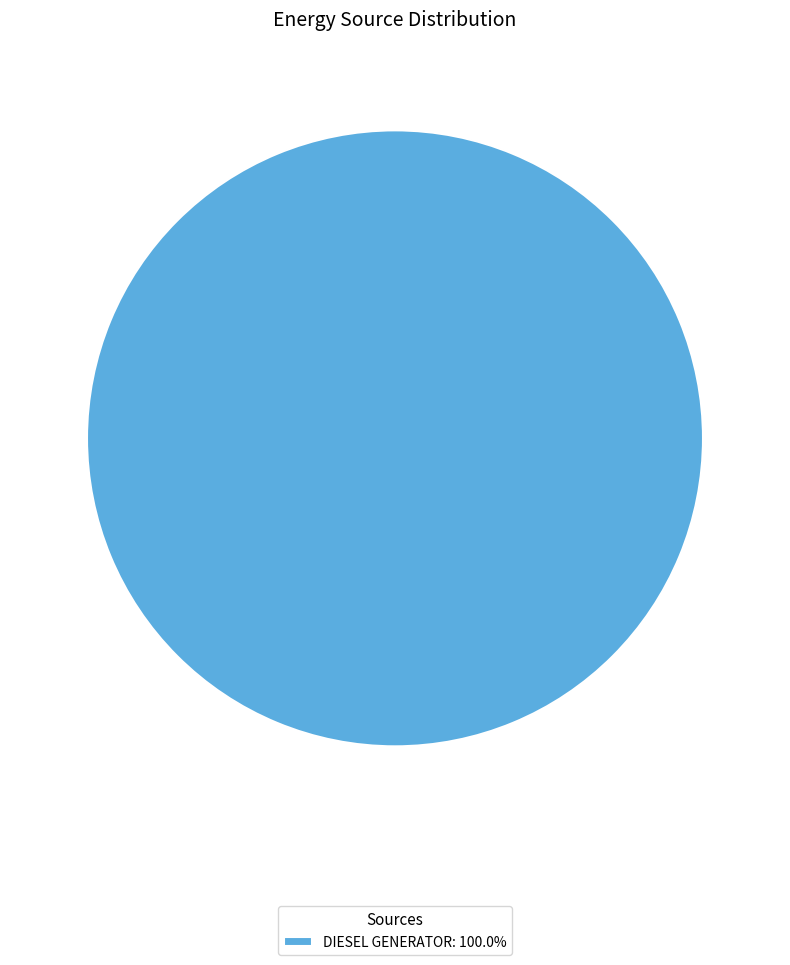

Does DIESEL GENERATOR: 100.0% represent more than half of the total?

Yes